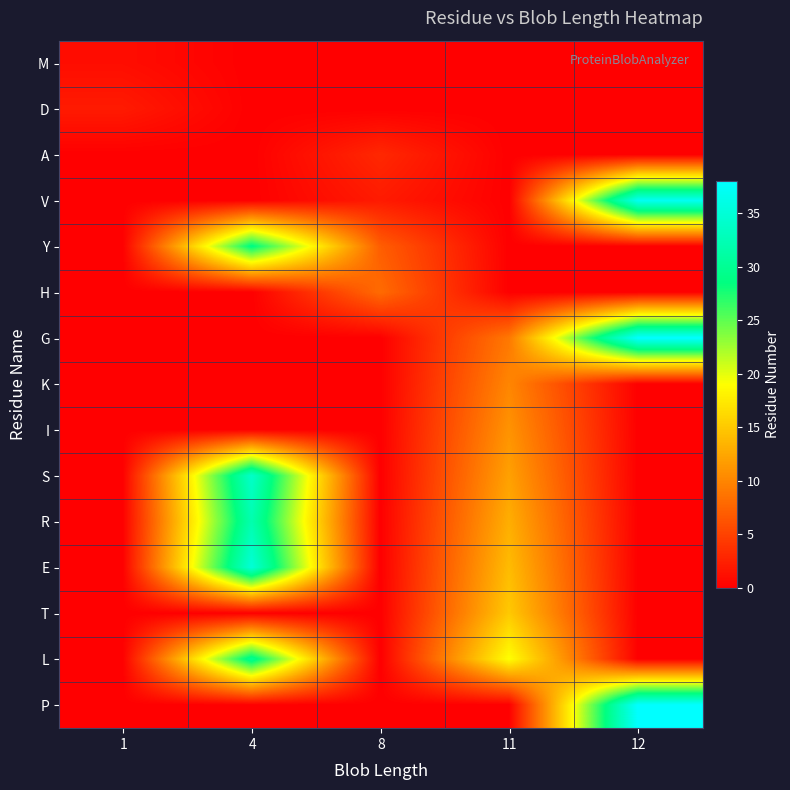

Count the number of data series in this chart.

15